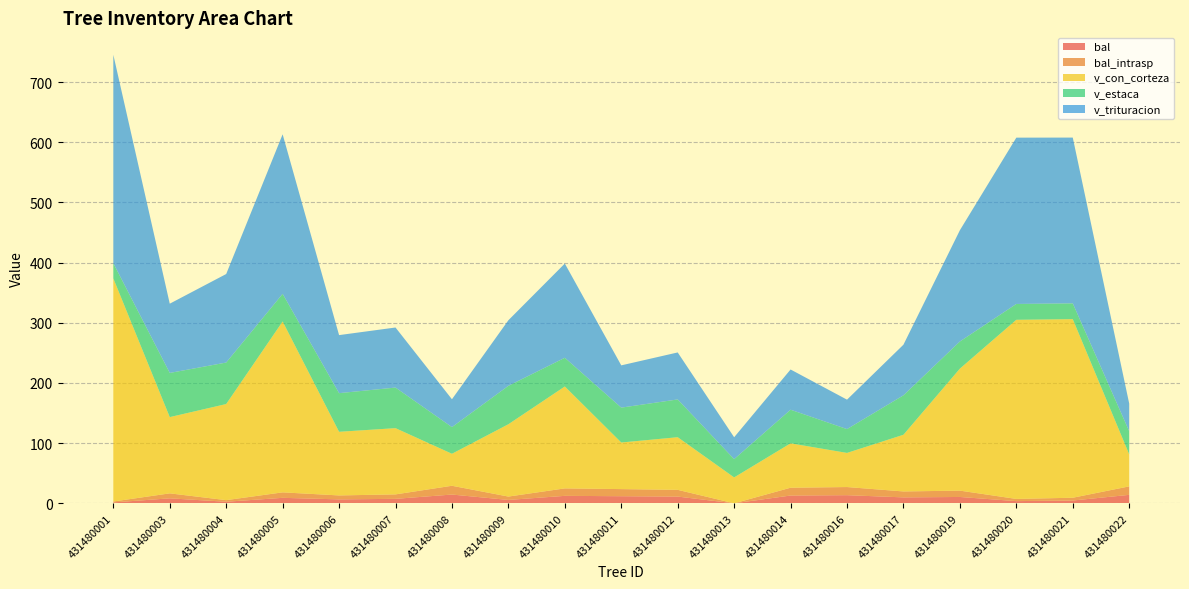

Reading left to right, transcribe all the data shown in this chart.

bal: 1.5	8.3	2.6	9.1	6.6	7.4	14.6	5.6	12.4	11.8	11.2	0.0	13.0	13.5	9.9	10.6	3.6	4.6	14.1
bal_intrasp: 1.5	8.3	2.6	9.1	6.6	7.4	14.6	5.6	12.4	11.8	11.2	0.0	13.0	13.5	9.9	10.6	3.6	4.6	14.1
v_con_corteza: 370.8	126.7	159.7	284.0	105.8	110.1	53.2	120.2	169.4	77.4	87.5	43.0	73.7	56.7	94.2	202.7	297.7	296.8	53.2
v_estaca: 25.4	73.4	69.0	45.9	64.2	67.5	44.3	63.9	47.7	58.0	62.8	30.4	55.9	39.6	65.5	45.1	26.3	26.2	38.4
v_trituracion: 346.3	115.1	147.1	265.1	96.5	99.8	46.3	109.0	156.6	70.2	78.1	36.4	66.9	48.9	84.2	184.9	276.4	275.6	45.9